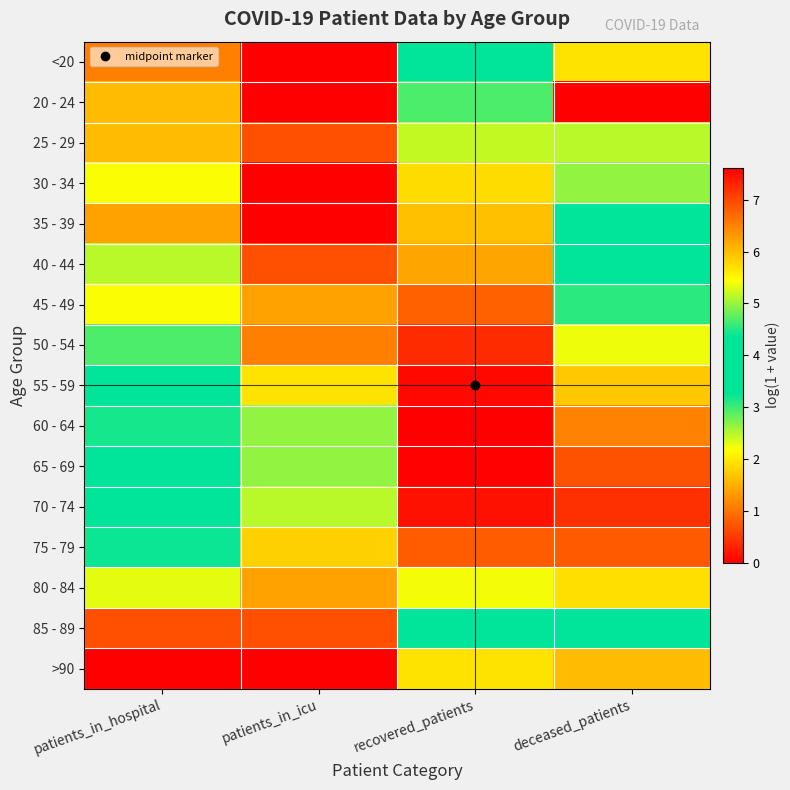

How many data points does each series have?

4